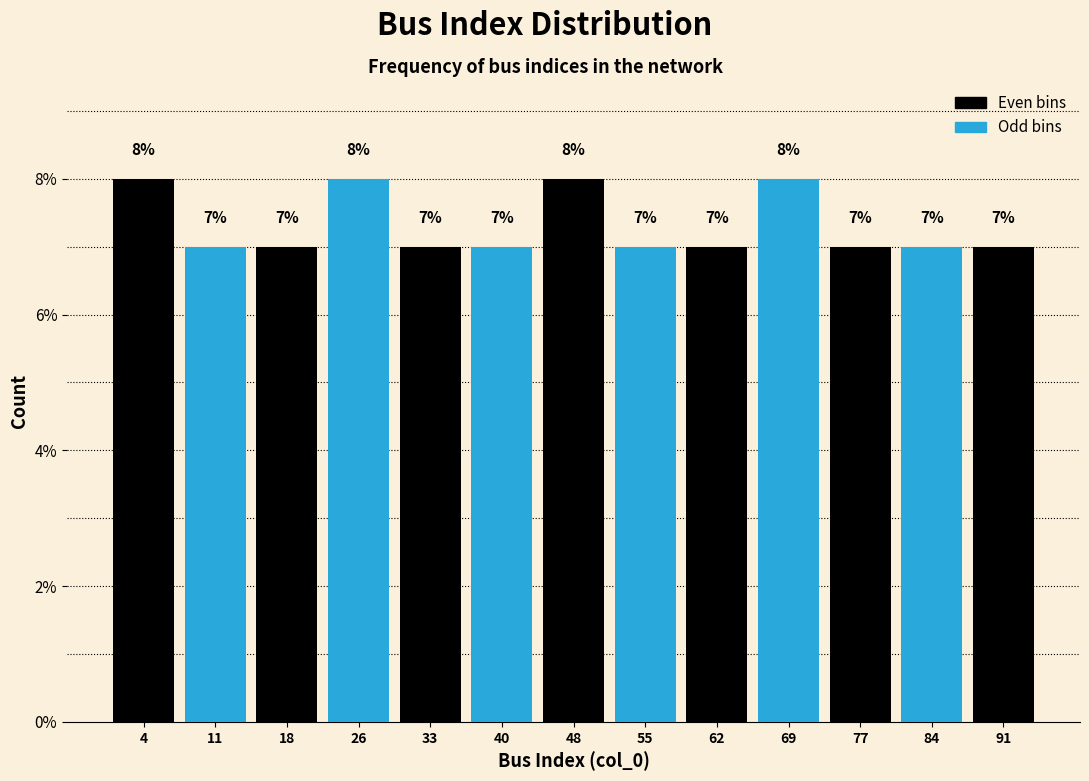

Reading left to right, list every bar in this chart as the range it spans on the x-axis followed by its height. The bar edges are not printed on the chart, so give them approximately, as read against the axis.

0 to 7: 8
7 to 15: 7
15 to 22: 7
22 to 29: 8
29 to 37: 7
37 to 44: 7
44 to 51: 8
51 to 58: 7
58 to 66: 7
66 to 73: 8
73 to 80: 7
80 to 88: 7
88 to 95: 7